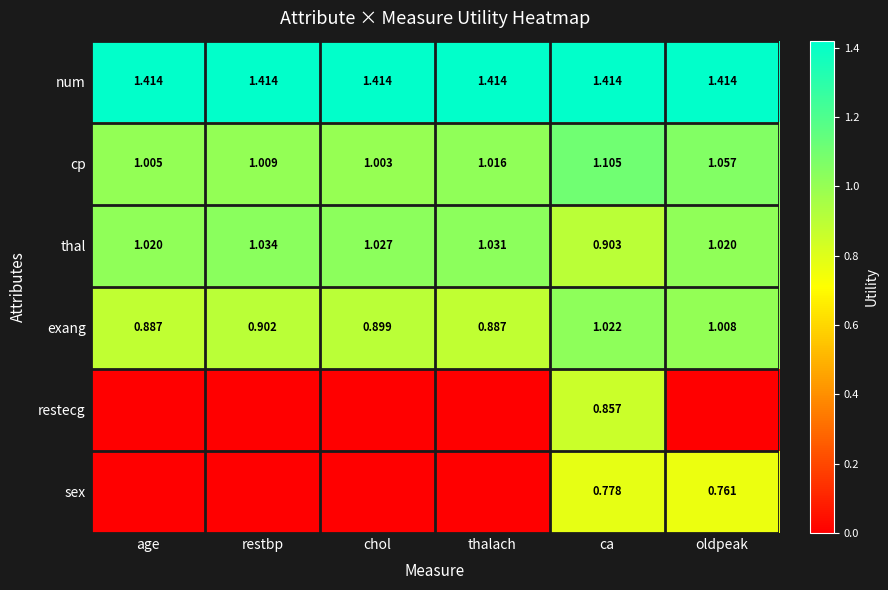

Rank the categories by cp value from highest to lowest.

ca, oldpeak, thalach, restbp, age, chol